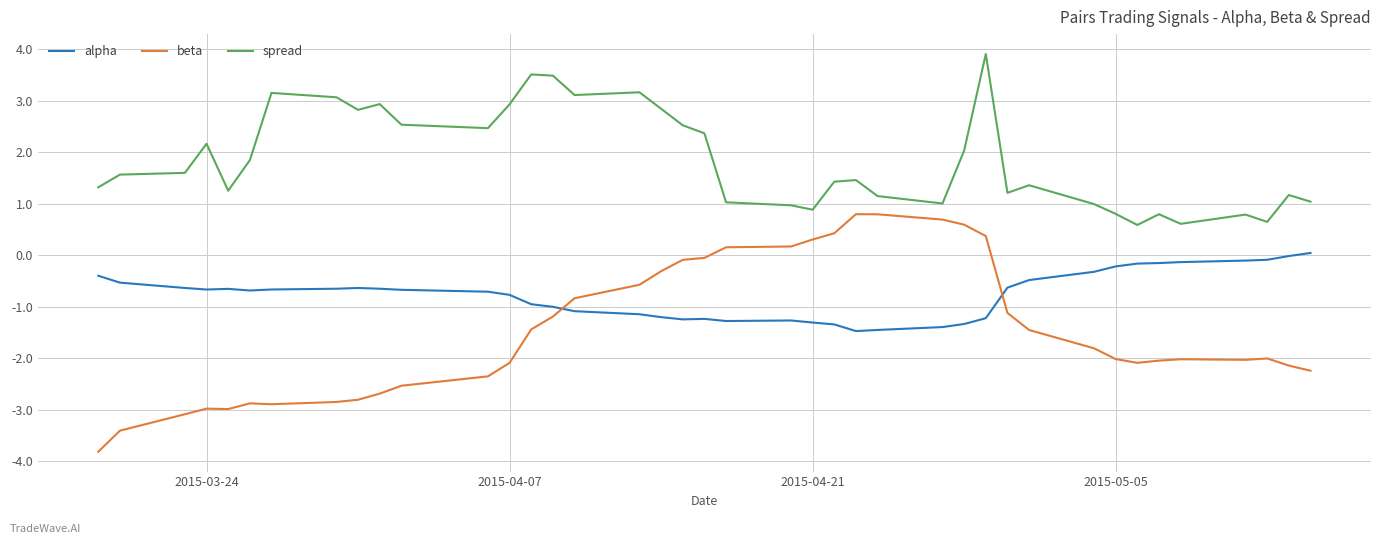

True or false: alpha and spread intersect in this chart.

False